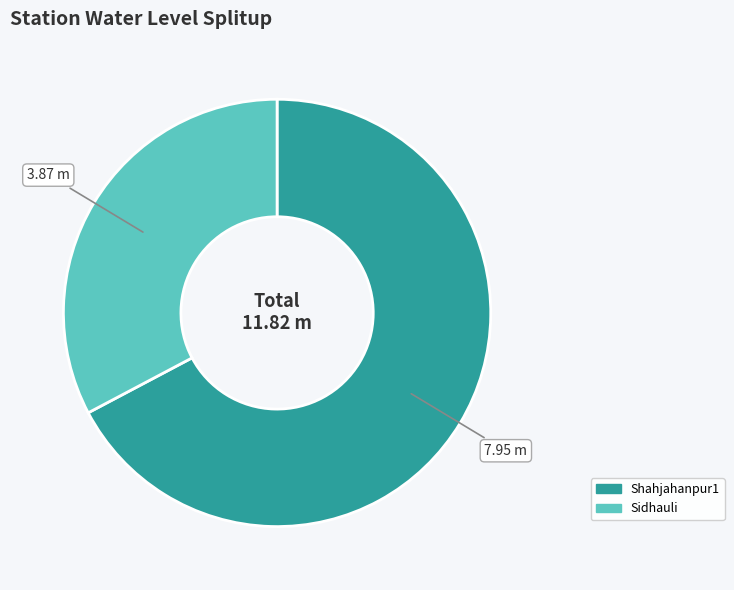

What is the ratio of the value at Sidhauli to the value at Shahjahanpur1?

0.5